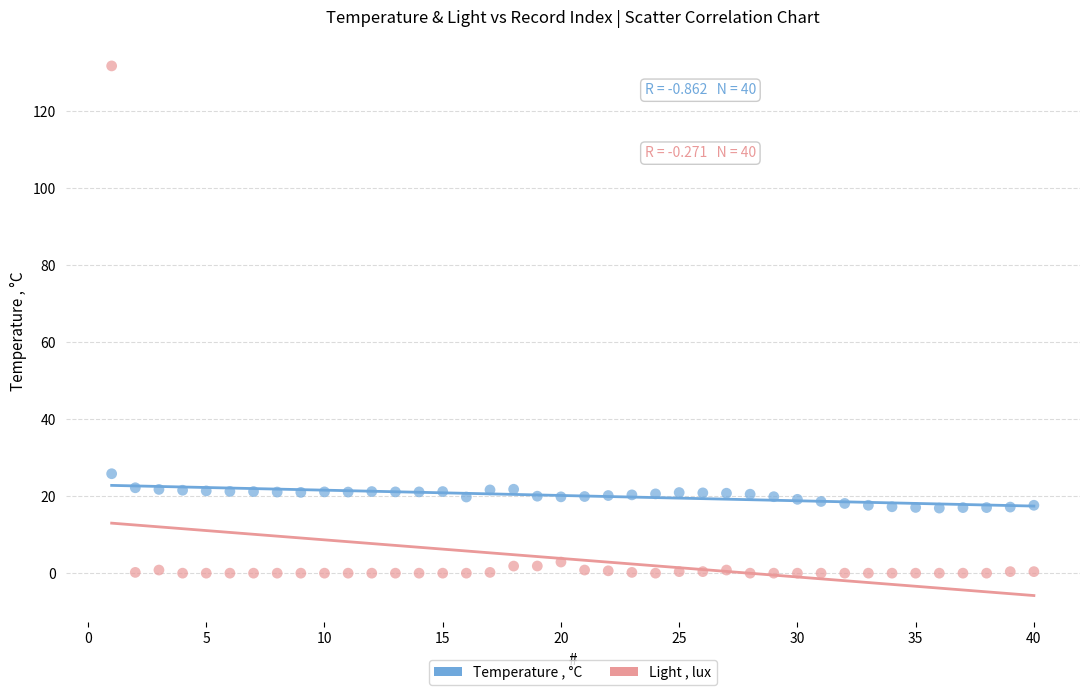

Which series reaches the maximum Y coordinate?

Light , lux